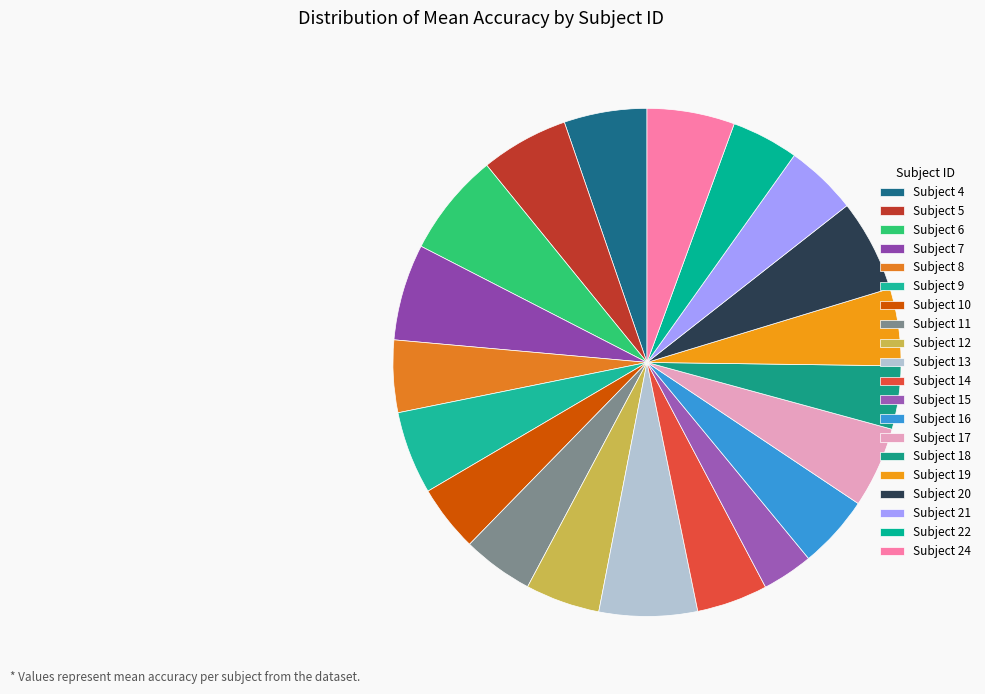

Which category has the smallest portion of the pie?

15